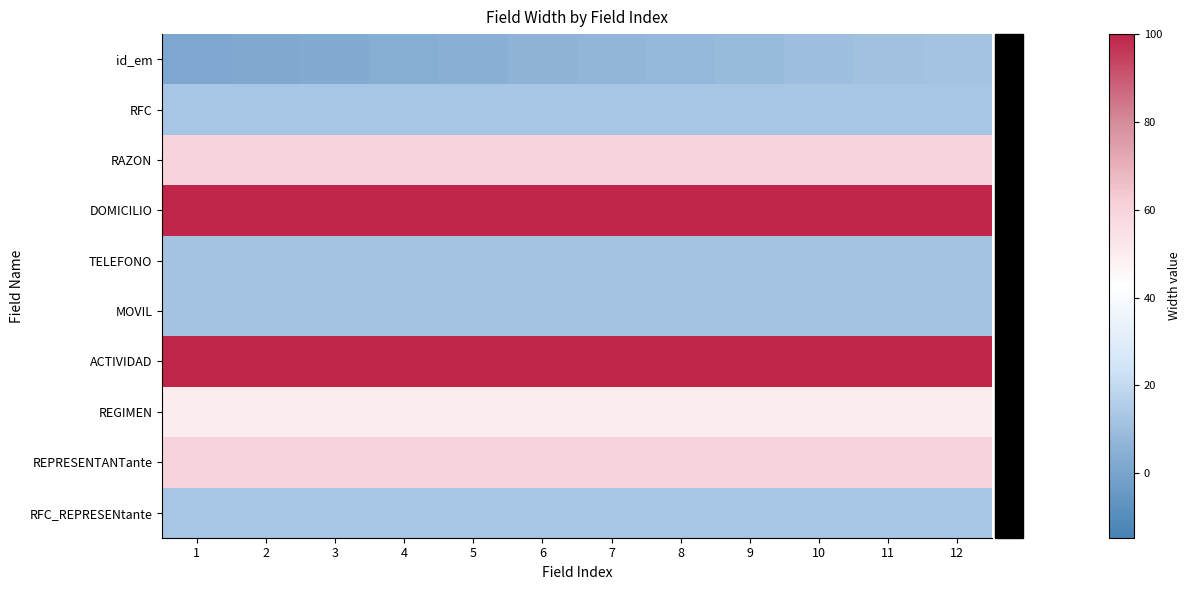

List the series in order of their peak value, highest first.

DOMICILIO, ACTIVIDAD, RAZON, REPRESENTANTante, REGIMEN, RFC, RFC_REPRESENtante, id_em, TELEFONO, MOVIL